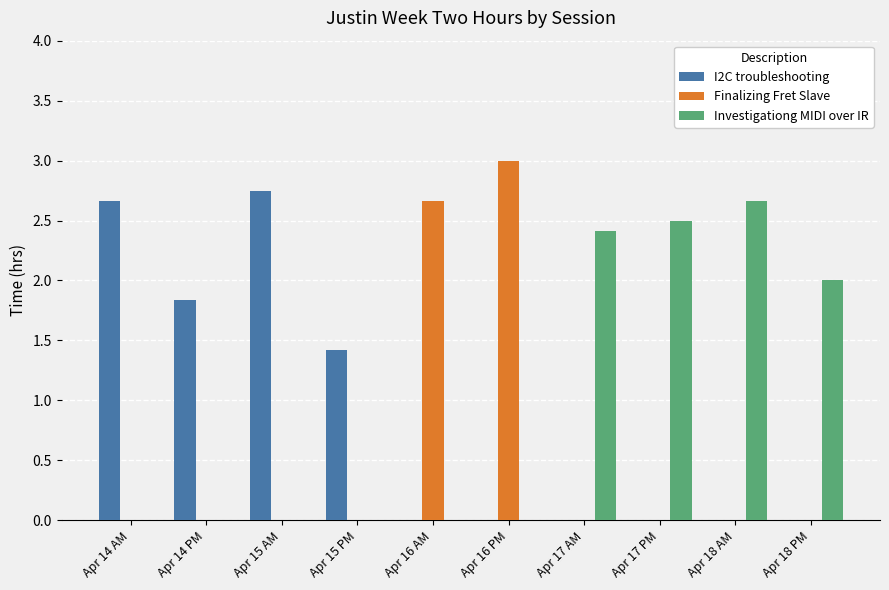

The value of Investigationg MIDI over IR at Apr 18 PM is 2.0. True or false?

True